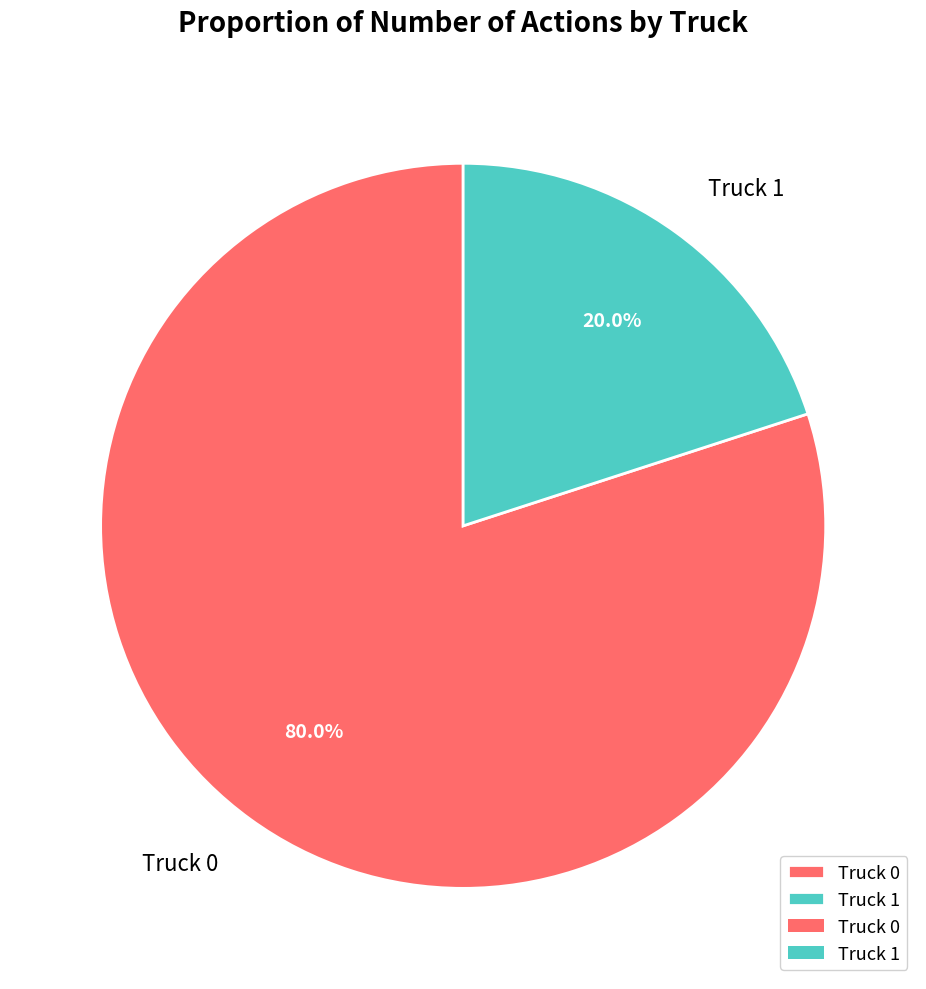

Combined, what portion of the pie is Truck 1 and Truck 0?

100.0%